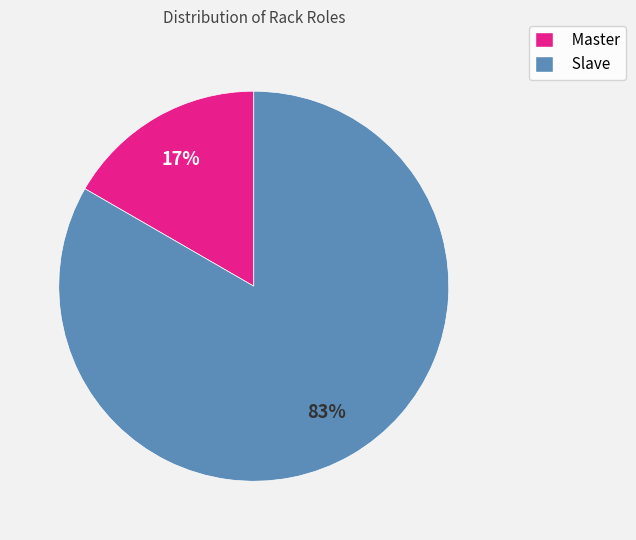

Is there any slice that represents more than half of the pie?

Yes